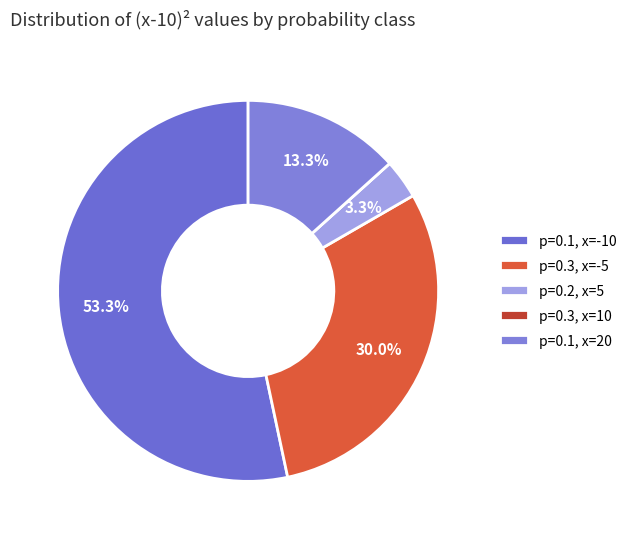

Rank the categories by value from lowest to highest.

p=0.3 (x=10), p=0.2 (x=5), p=0.1 (x=20), p=0.3 (x=-5), p=0.1 (x=-10)